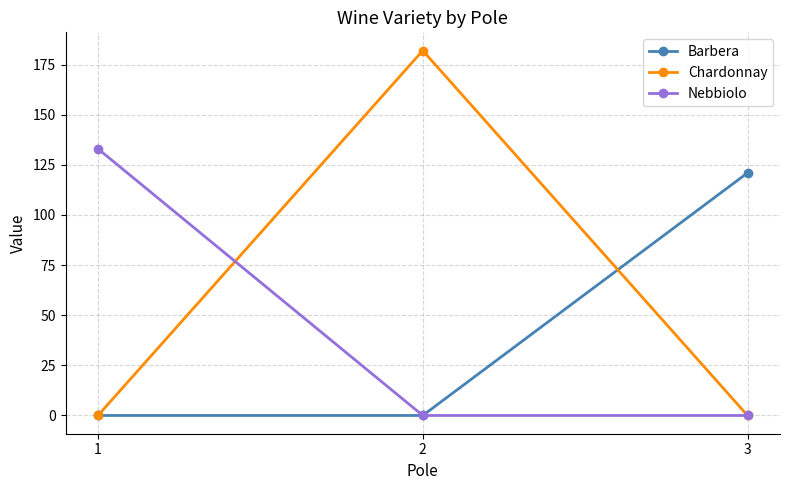

True or false: Barbera has a value of 0 at 2.

True